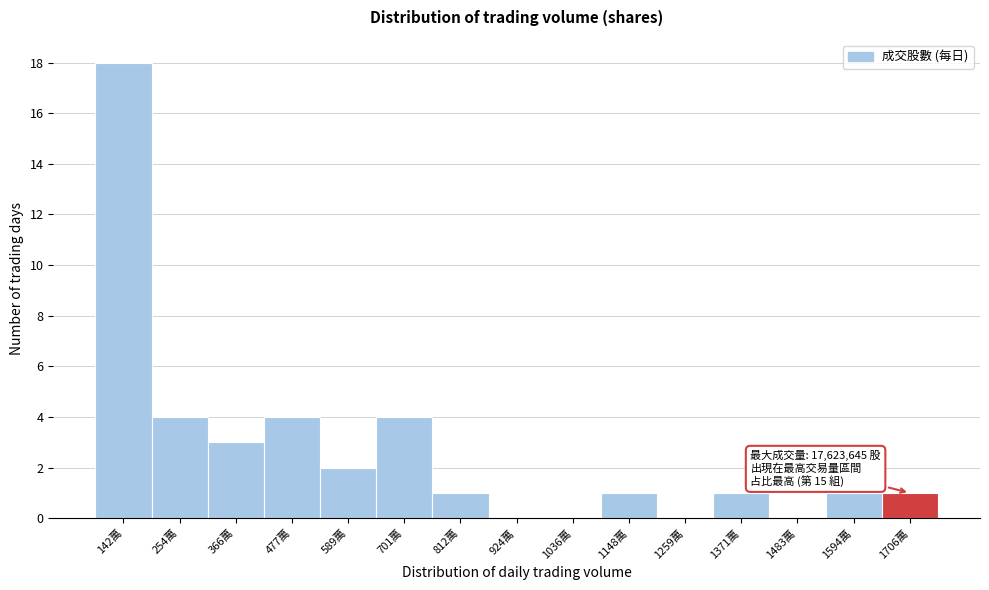

Reading left to right, extract all data points from this chart.

142萬=18	254萬=4	366萬=3	477萬=4	589萬=2	701萬=4	812萬=1	924萬=0	1036萬=0	1148萬=1	1259萬=0	1371萬=1	1483萬=0	1594萬=1	1706萬=1